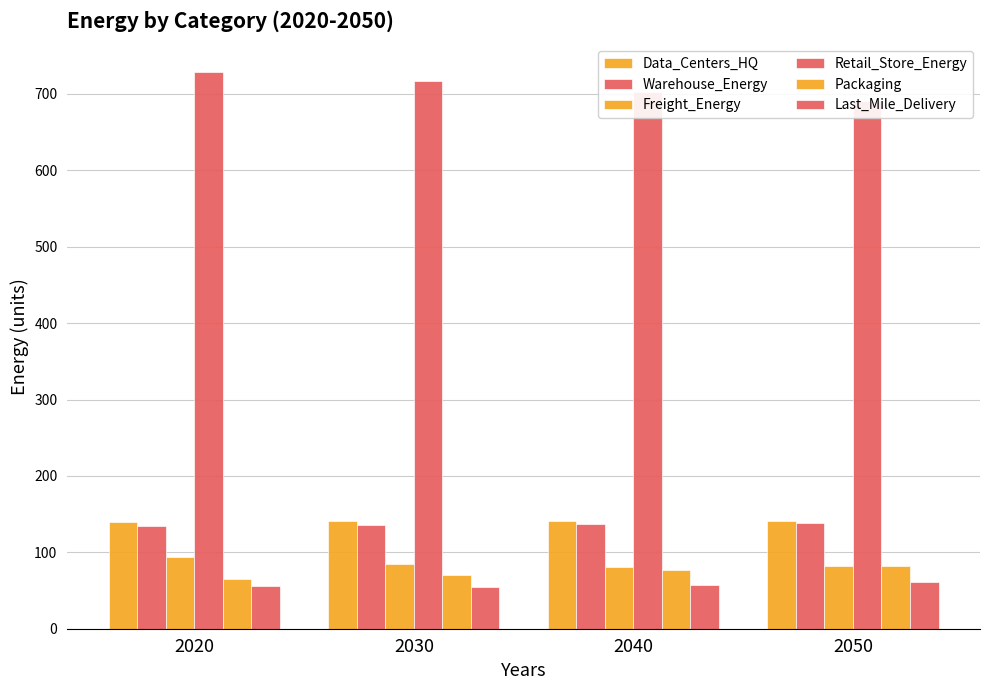

Which label corresponds to the largest value in the chart?

2020